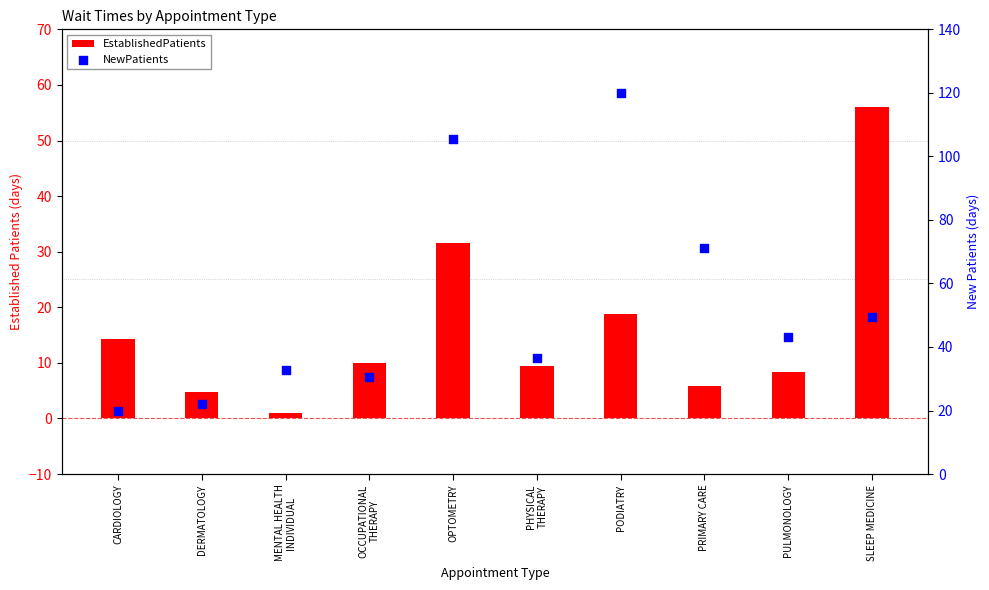

Which series has the largest total across all categories?

NewPatients